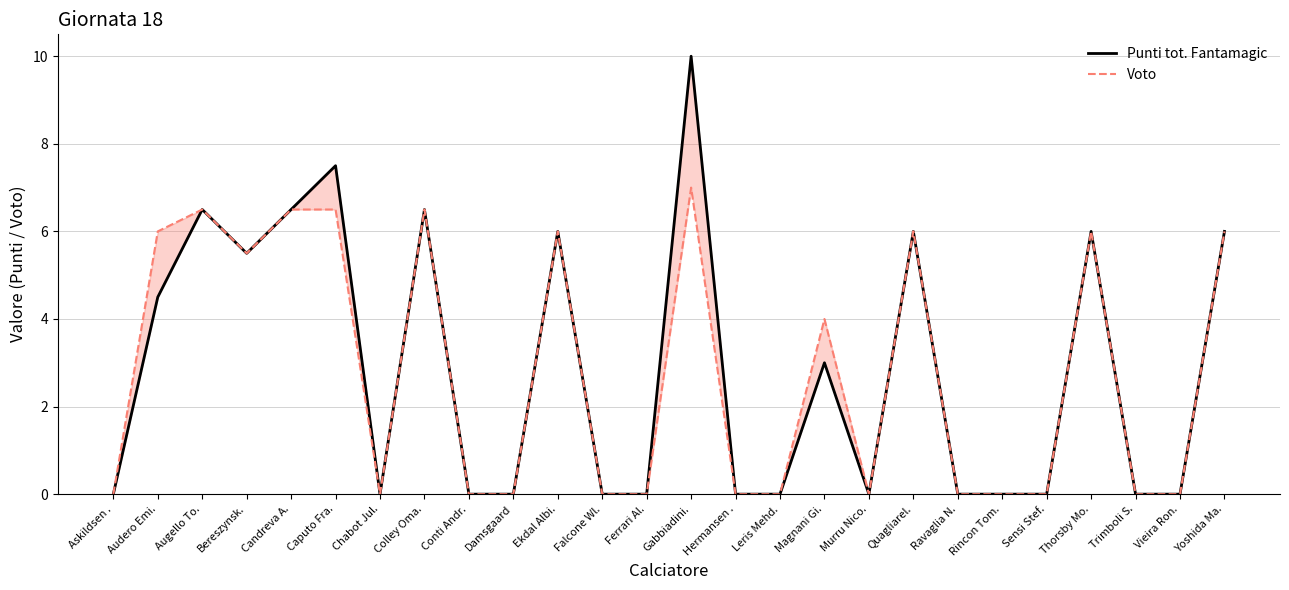

At which label does Punti tot. Fantamagic reach its minimum?

Askildsen .